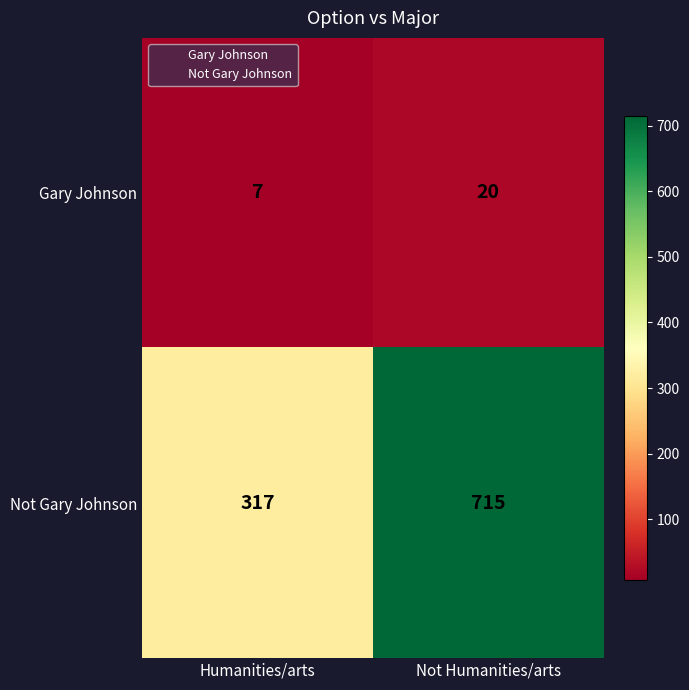

What value does the Not Gary Johnson series have at Humanities/arts?

317